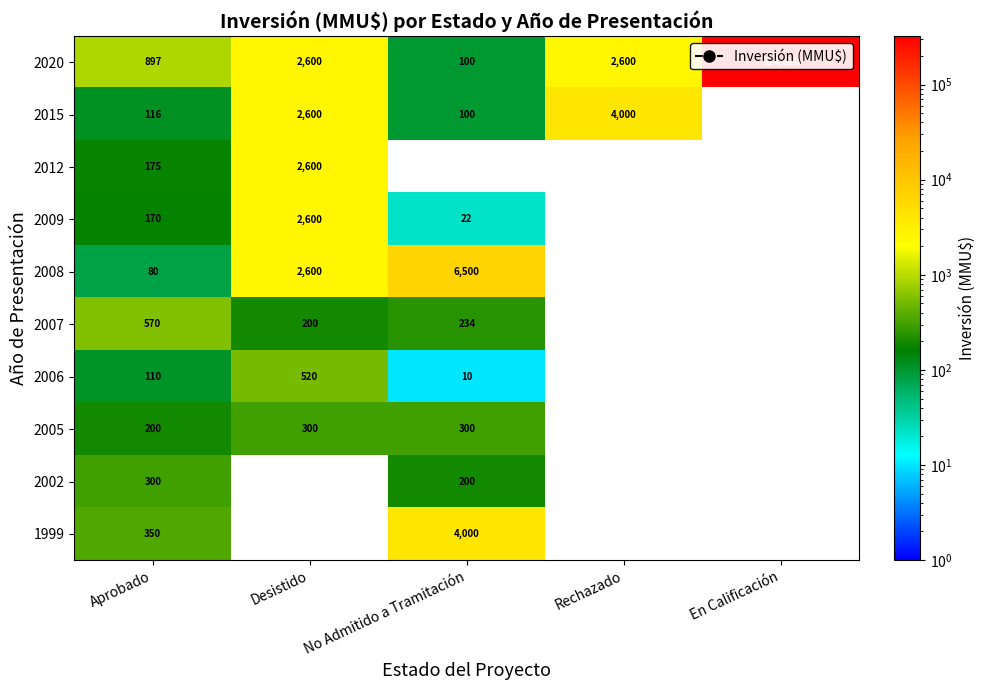

What is the spread (max minus min) of values at Aprobado?

817